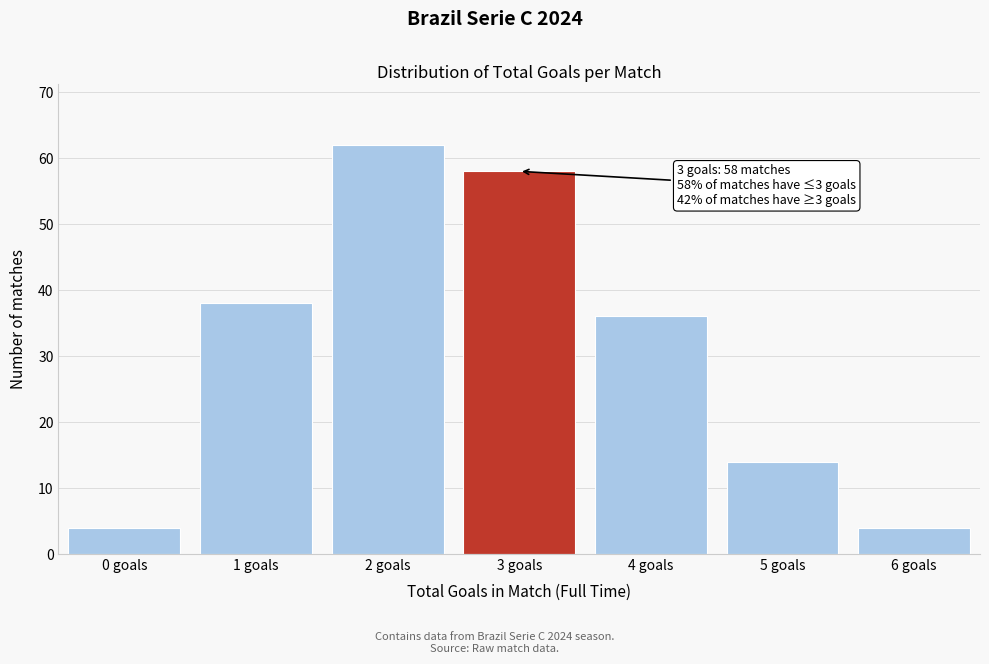

Reading right to left, transcribe all the data shown in this chart.

6 goals=4	5 goals=14	4 goals=36	3 goals=58	2 goals=62	1 goals=38	0 goals=4